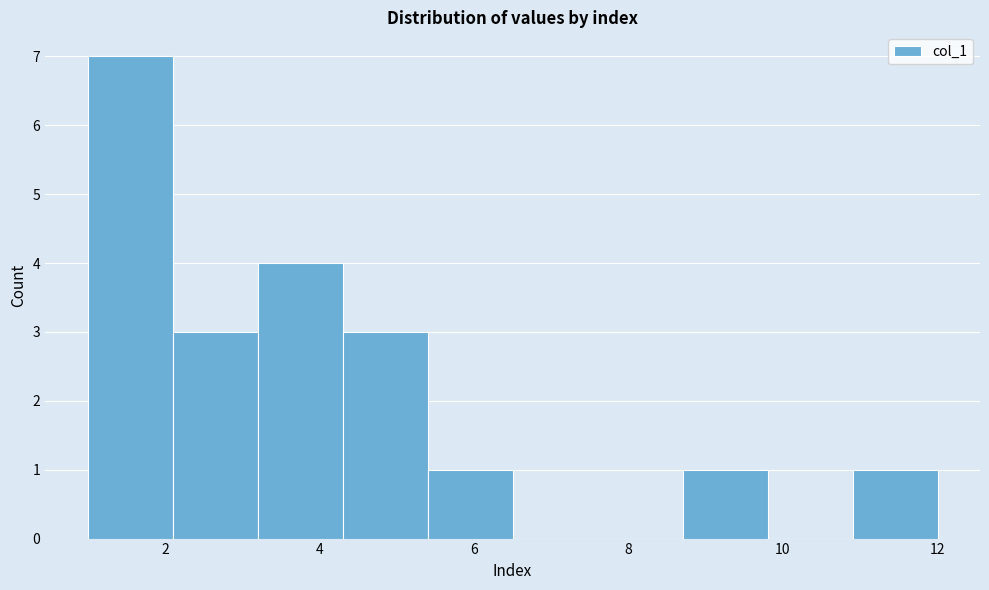

What is the height of the bar covering 5.4 to 6.5 on the x-axis? Neither the bar edges nor the heights are printed on the chart, so give them approximately, as read against the axes.

1